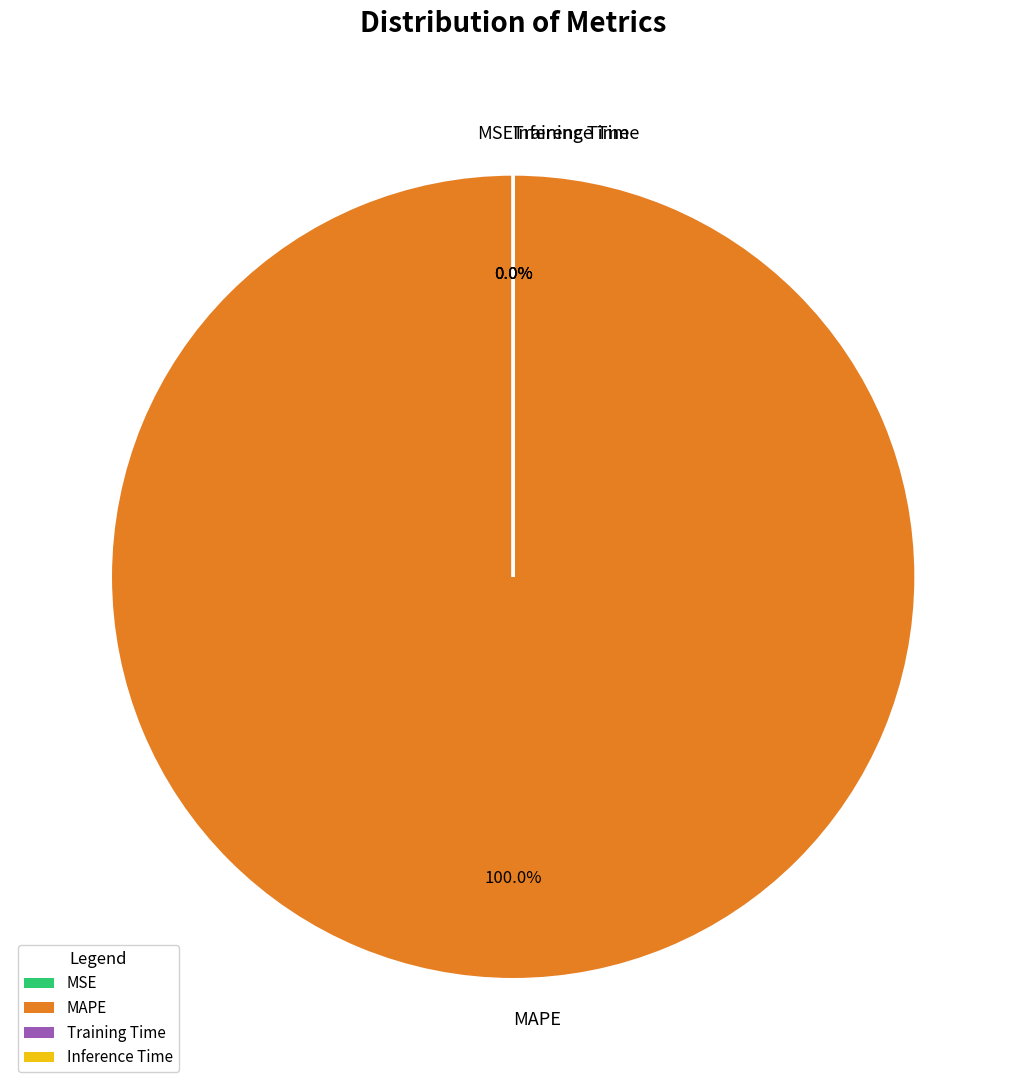

True or false: MAPE accounts for 94% of the total.

False